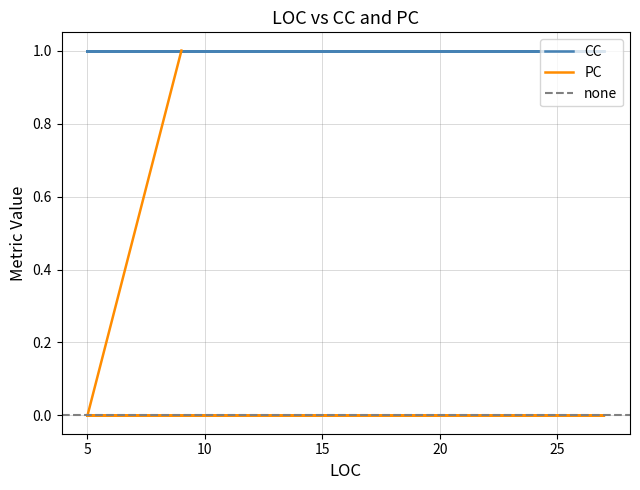

How many categories are shown in the chart?

15